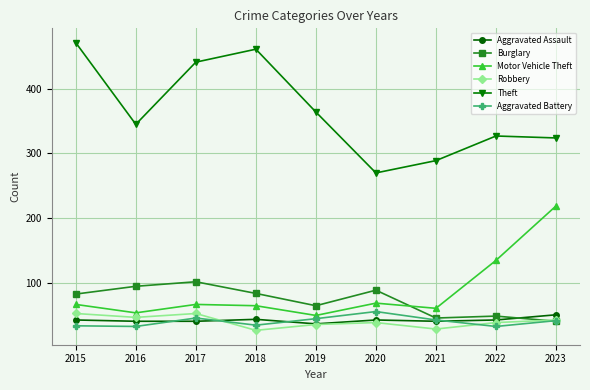

Count the number of data series in this chart.

6